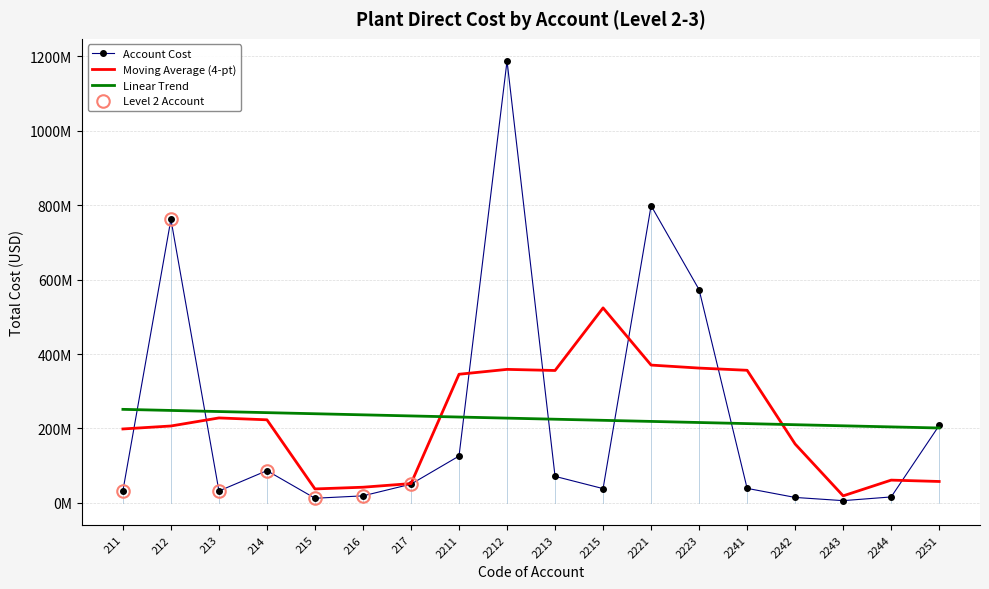

At how many categories does at least one series exceed 952626505?

1